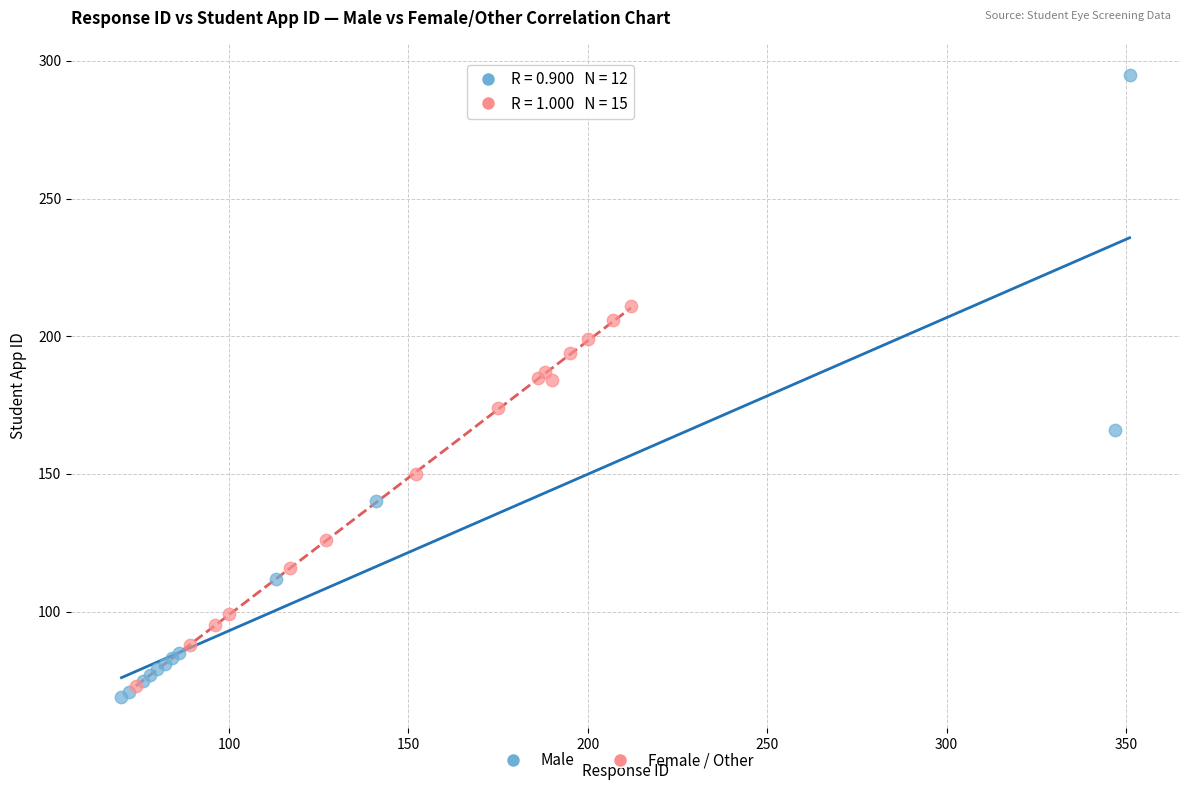

Which series contains the highest Y value?

Male